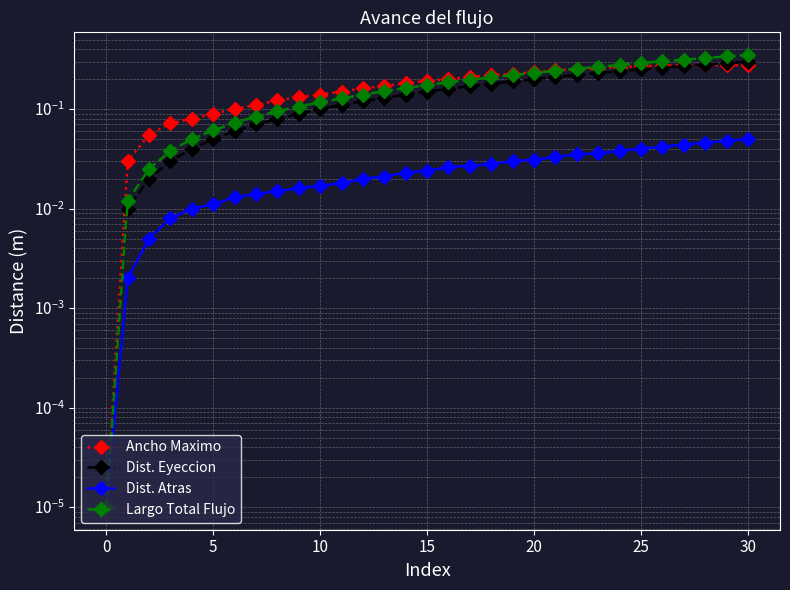

What are all the series names shown in the legend?

Ancho Maximo, Dist. Eyeccion, Dist. Atras, Largo Total Flujo